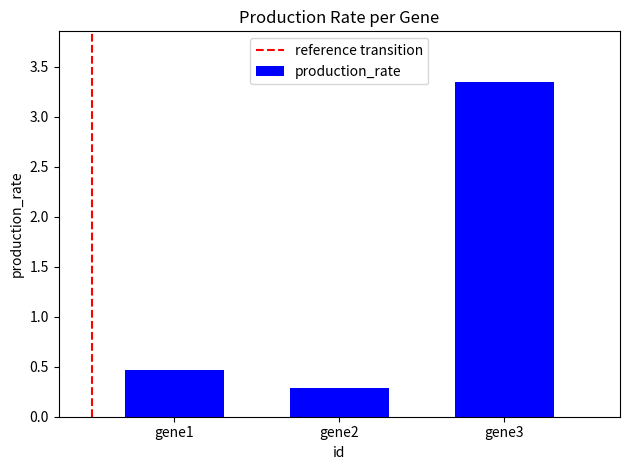

What is the sum of the values at gene2 and gene1?

0.8